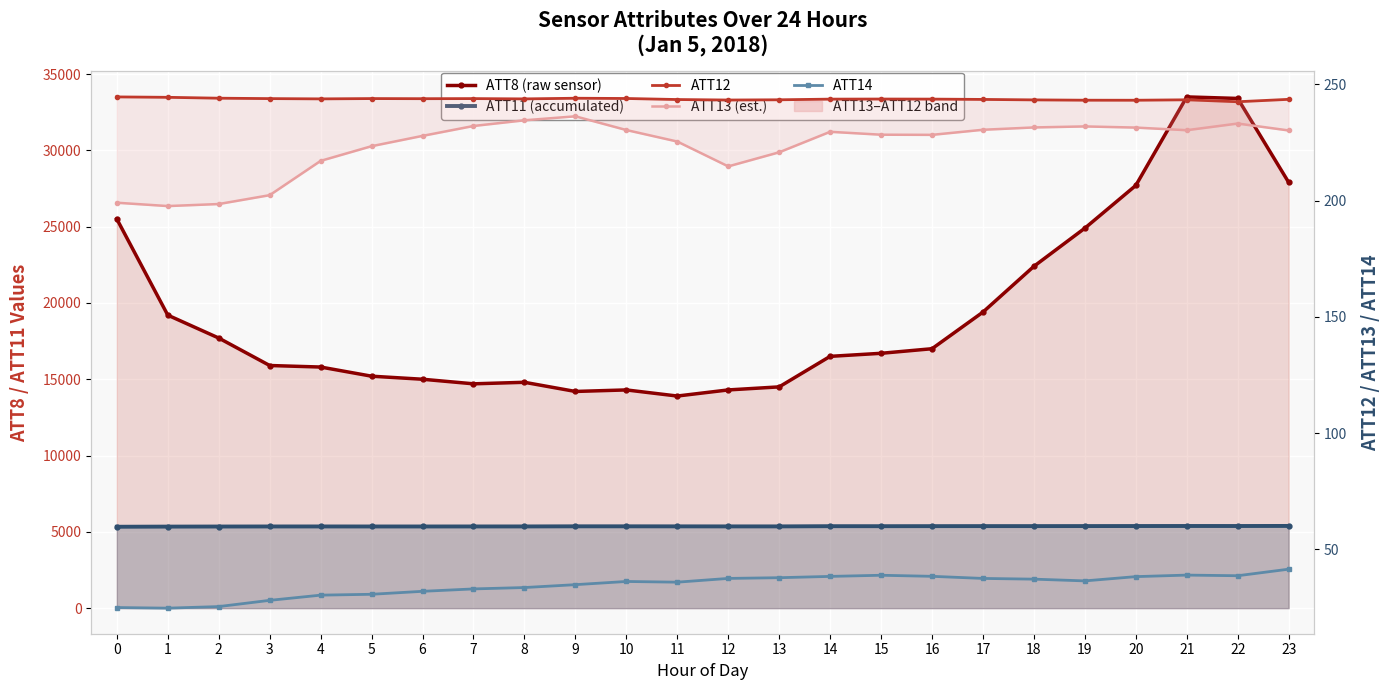

Reading left to right, extract all data points from this chart.

ATT8 (raw sensor): 25500.0	19200.0	17700.0	15900.0	15800.0	15200.0	15000.0	14700.0	14800.0	14200.0	14300.0	13900.0	14300.0	14500.0	16500.0	16700.0	17000.0	19400.0	22400.0	24900.0	27700.0	33500.0	33400.0	27900.0
ATT11 (accumulated): 5334.4	5344.3	5349.4	5353.0	5354.0	5352.4	5352.5	5353.8	5355.0	5362.7	5362.9	5360.2	5357.2	5357.8	5371.4	5371.0	5374.2	5376.5	5376.8	5379.0	5381.9	5384.5	5383.3	5387.9
ATT12: 244.6	244.5	244.1	243.9	243.8	243.9	243.9	243.9	243.8	244.1	244.0	243.5	243.3	243.4	243.7	243.7	243.7	243.5	243.3	243.2	243.2	243.4	242.5	243.6
ATT13 (est.): 199.1	197.7	198.6	202.4	217.1	223.4	227.9	232.1	234.6	236.3	230.4	225.4	214.7	220.8	229.6	228.4	228.3	230.5	231.5	231.9	231.4	230.3	233.2	230.2
ATT14: 25.0	24.8	25.5	28.1	30.4	30.7	32.0	33.0	33.6	34.9	36.2	35.9	37.6	37.9	38.4	38.9	38.5	37.6	37.2	36.5	38.3	39.0	38.7	41.5